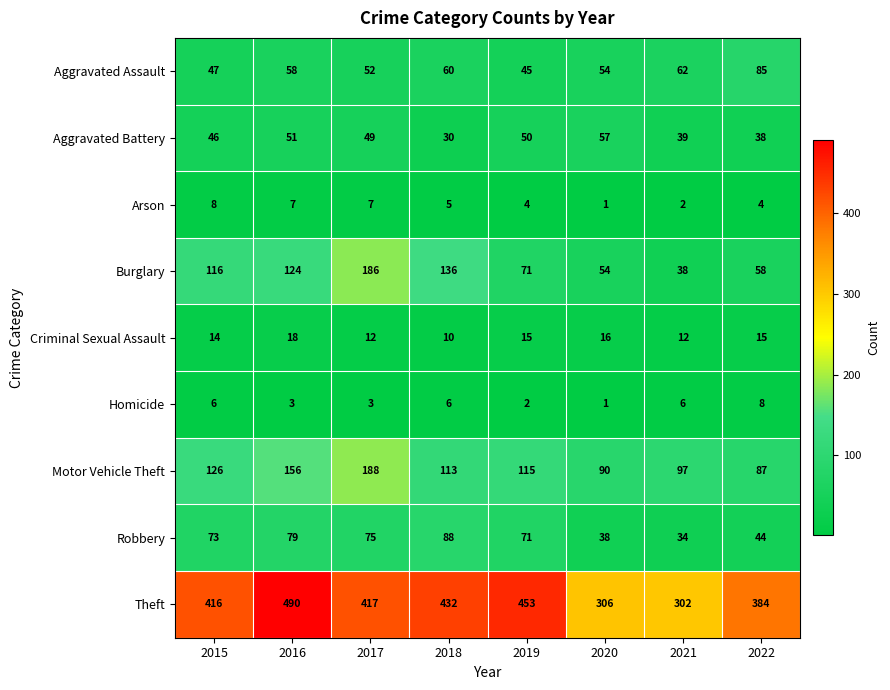

At which category is the sum across all series the highest?

2017